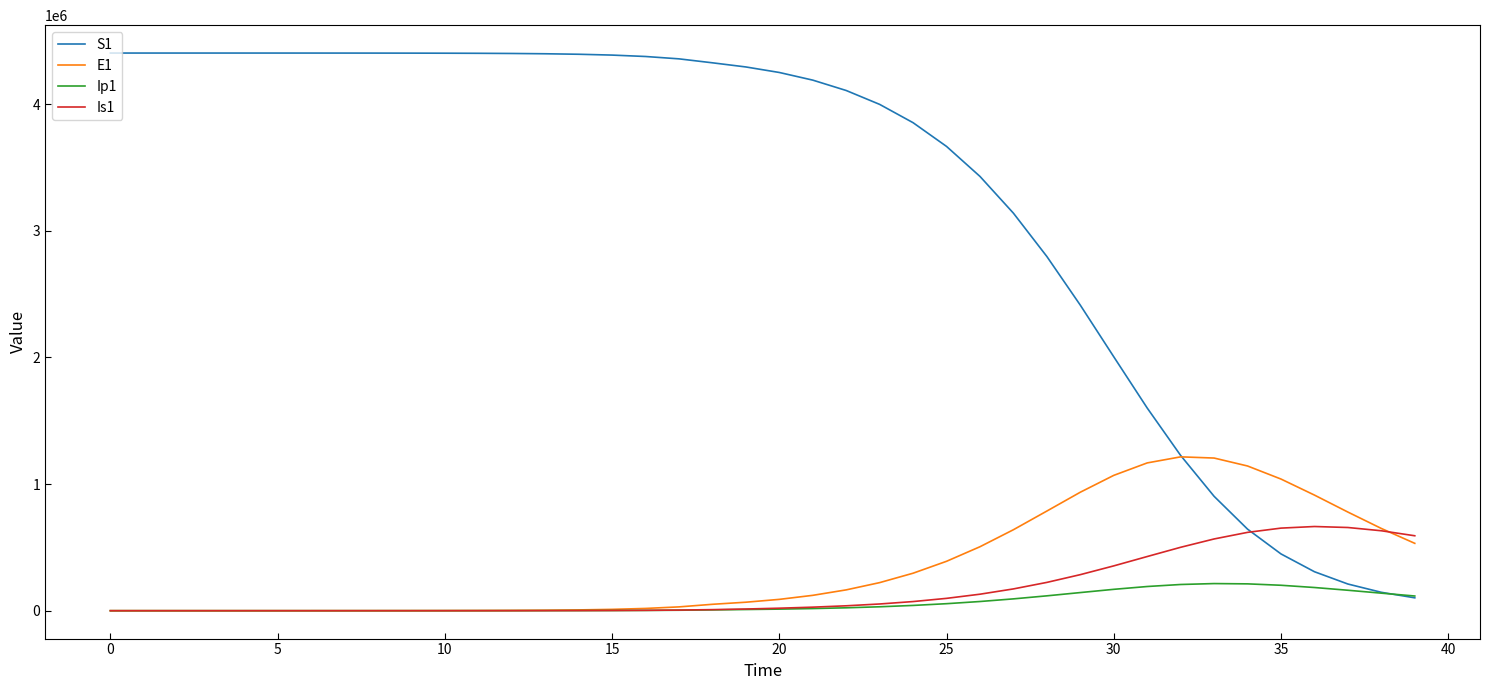

Which series has the largest range (max minus min)?

S1